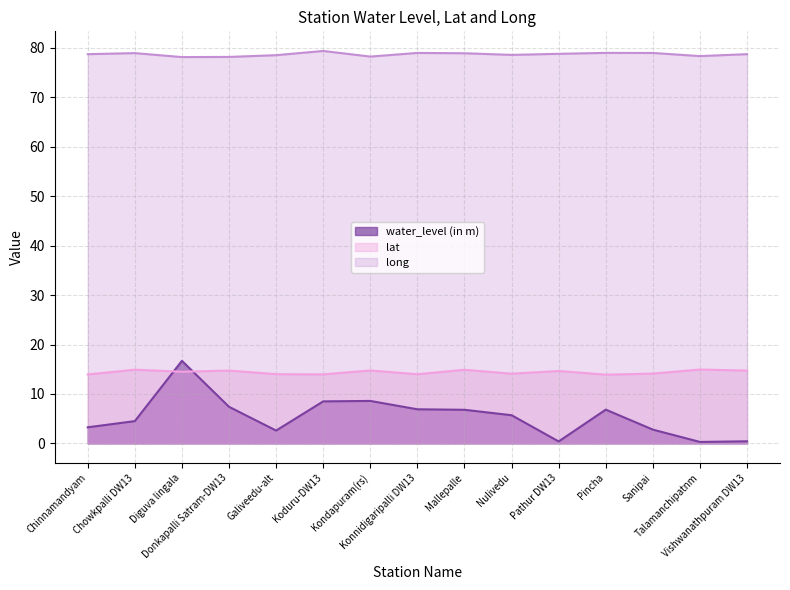

Is it true that long equals 79.4 at Koduru-DW13?

True